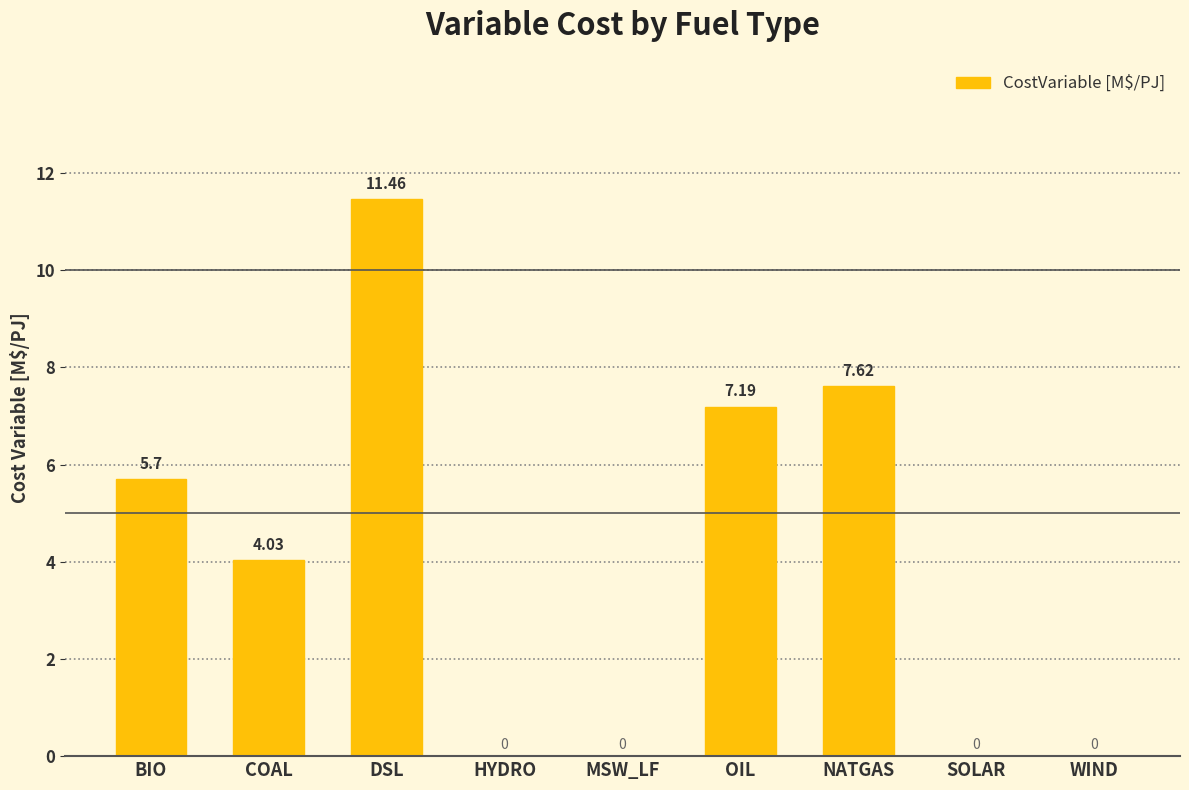

Where does the data first go above 4?

BIO